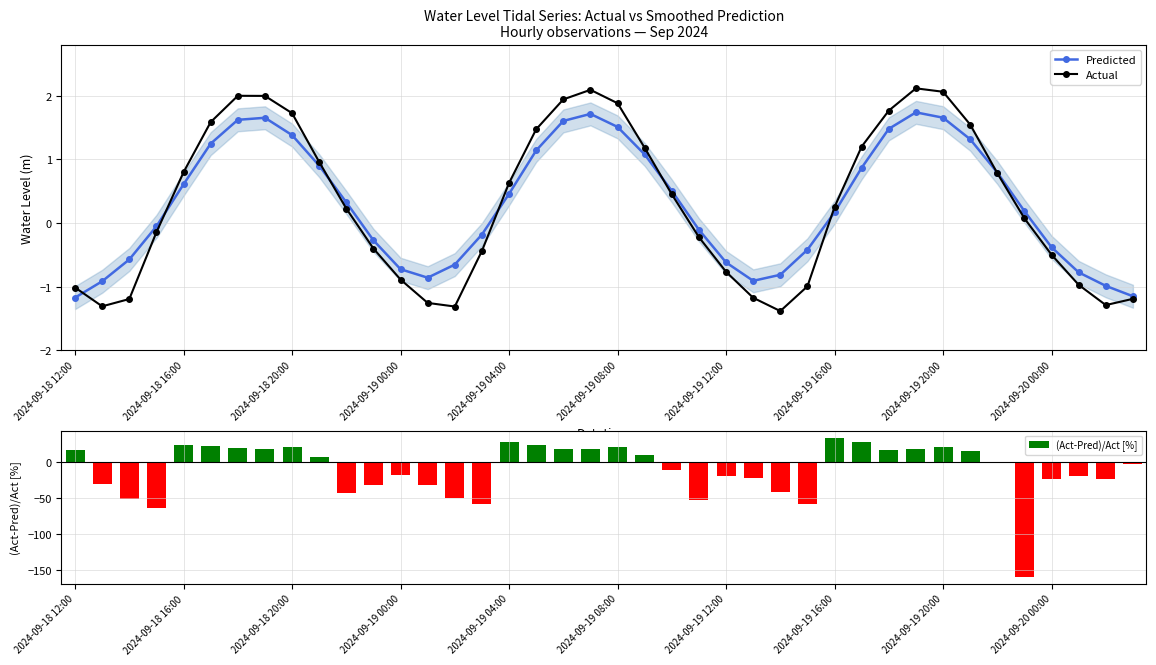

Does the chart contain any negative values?

Yes